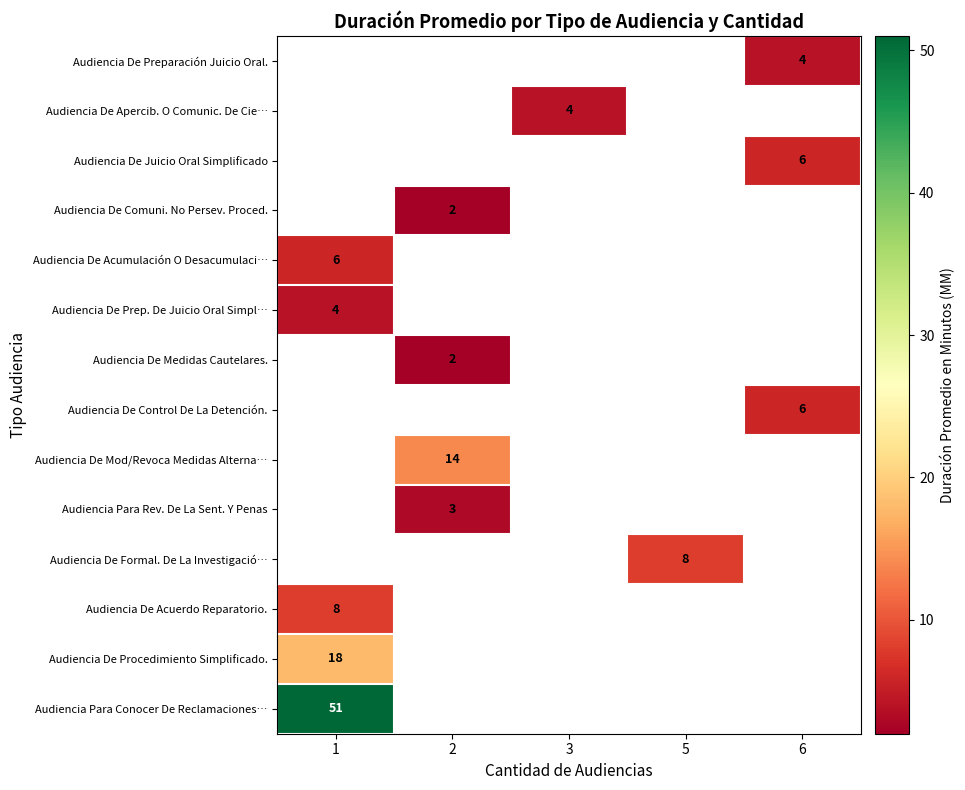

The value of Audiencia De Control De La Detención. at 6 is 6. True or false?

True